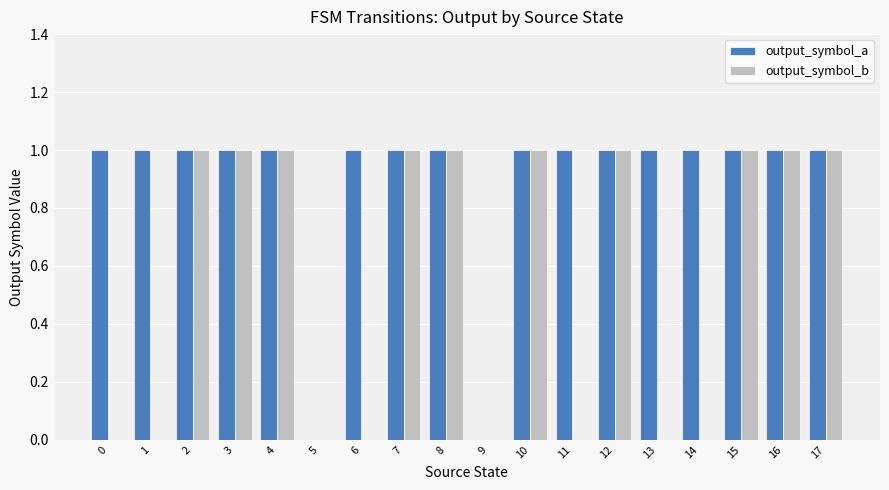

What is the maximum value for output_symbol_b?

1